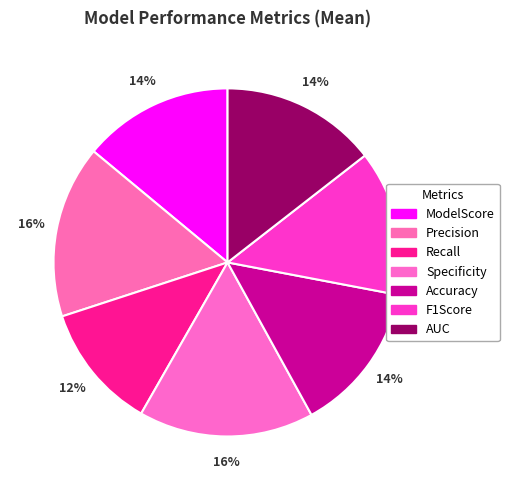

Is it true that Precision is 16% of the pie?

True